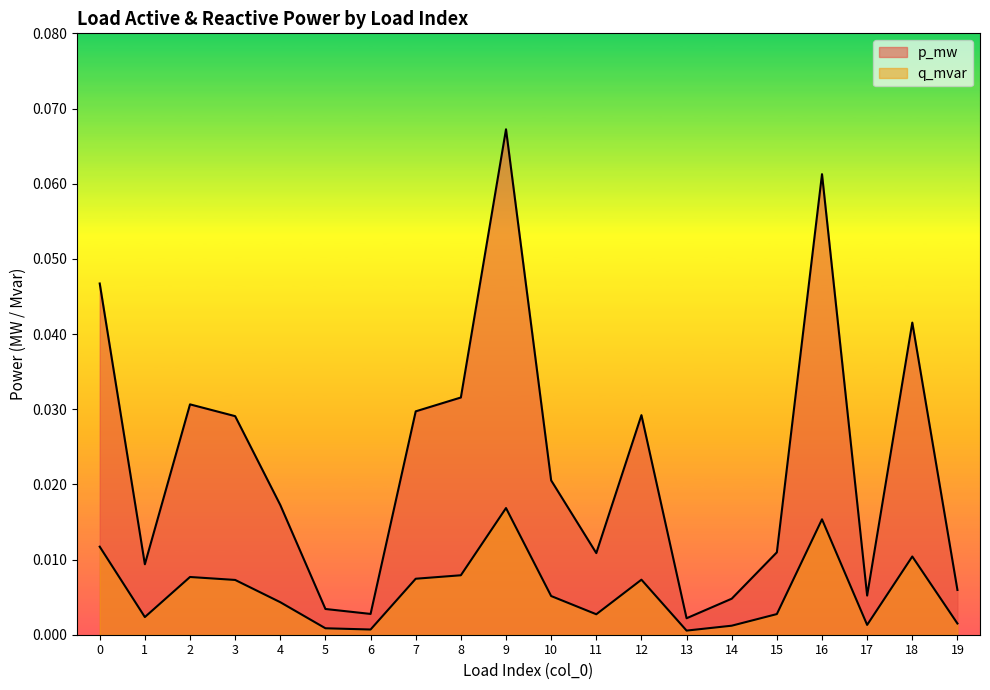

Which category has the lowest value across all series?

13